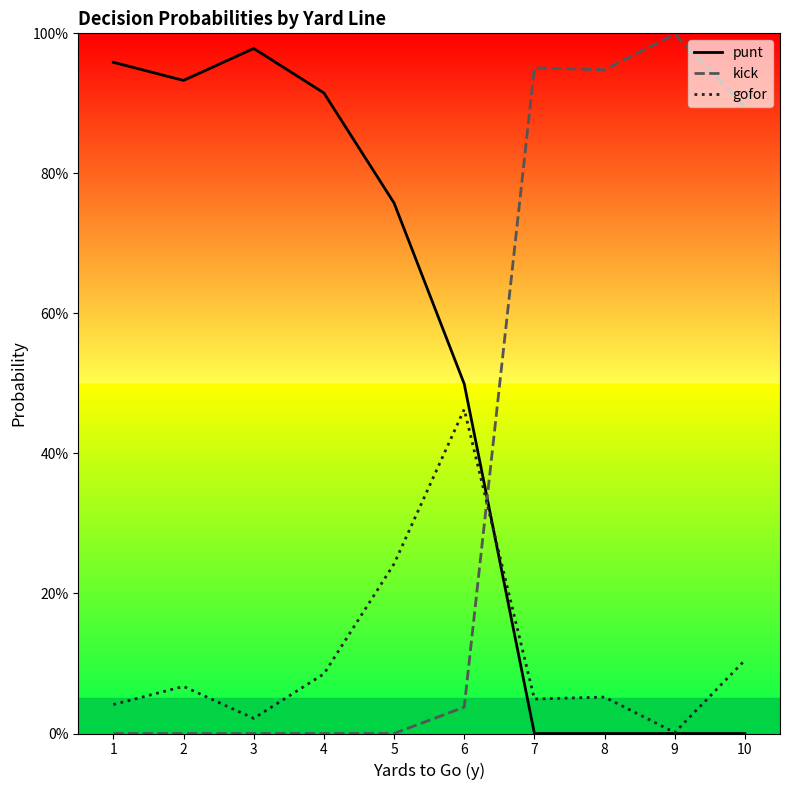

Which series has the largest total across all categories?

punt